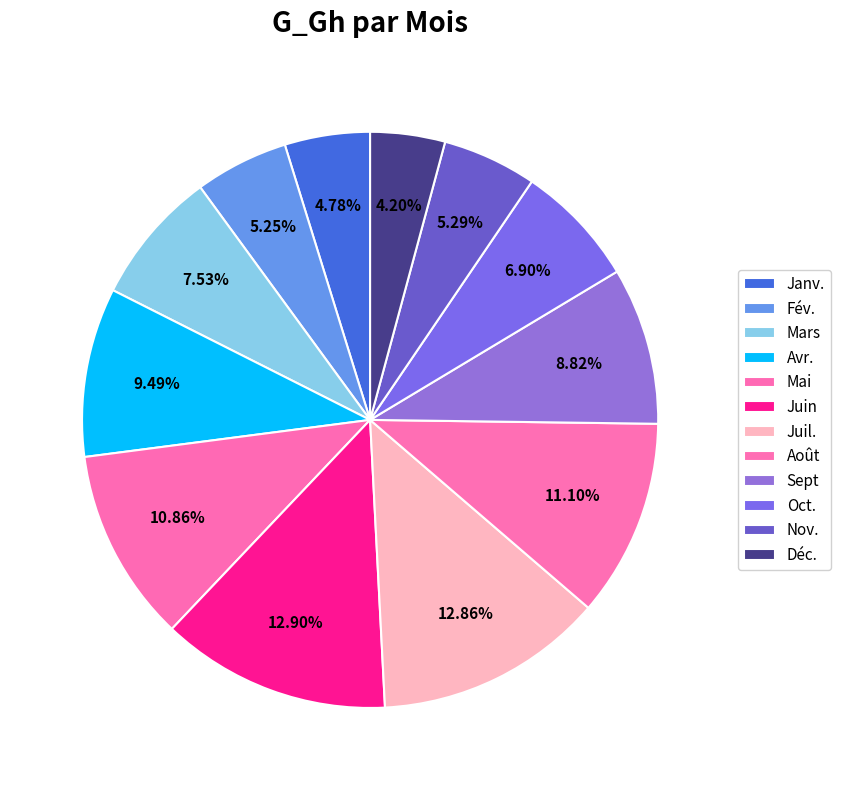

Is there a majority slice in this chart?

No